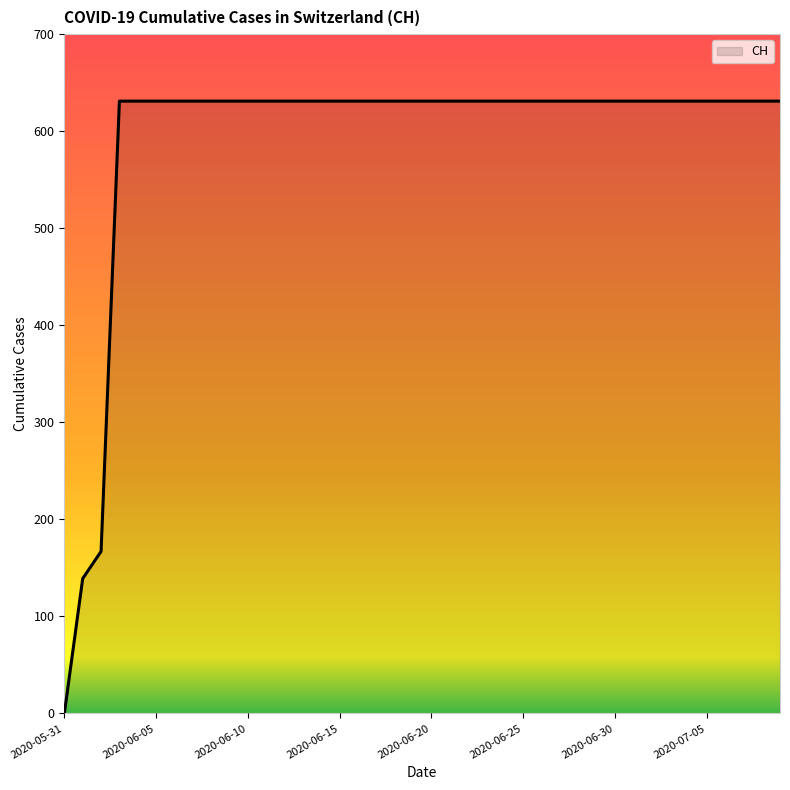

What is the difference between the second highest and second lowest values?

492